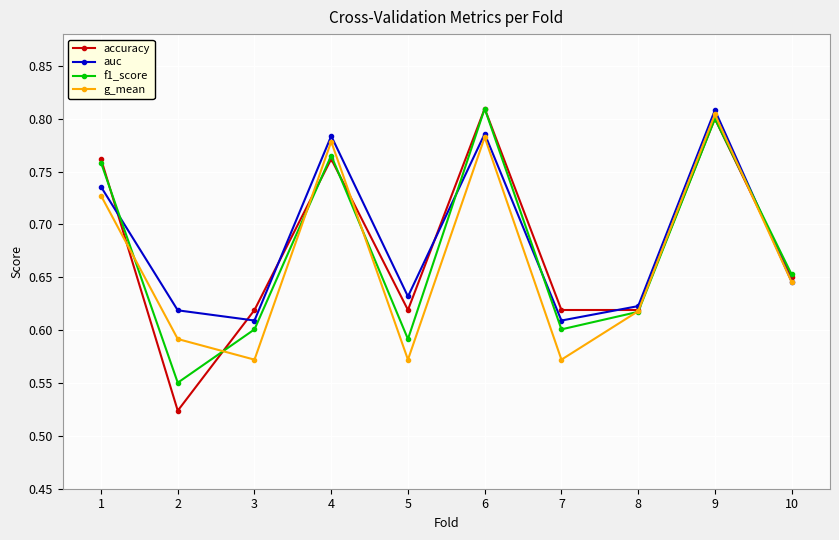

Where do auc and f1_score first cross each other?

1 and 2